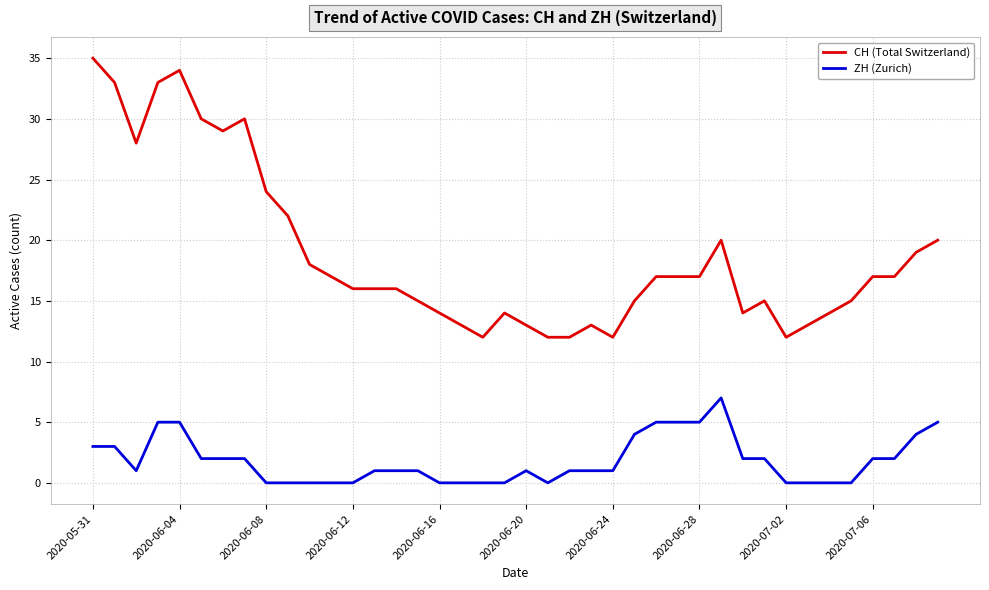

What is the difference between the maximum and minimum values in the ZH (Zurich) series?

7